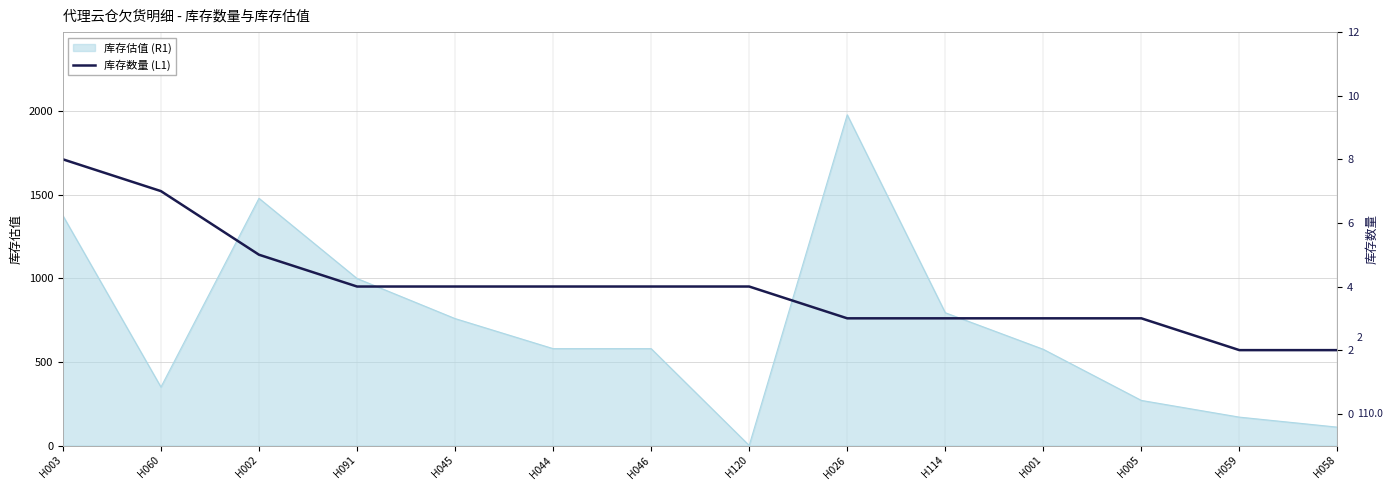

True or false: there are more than 0 points higher than both neighbors.

False